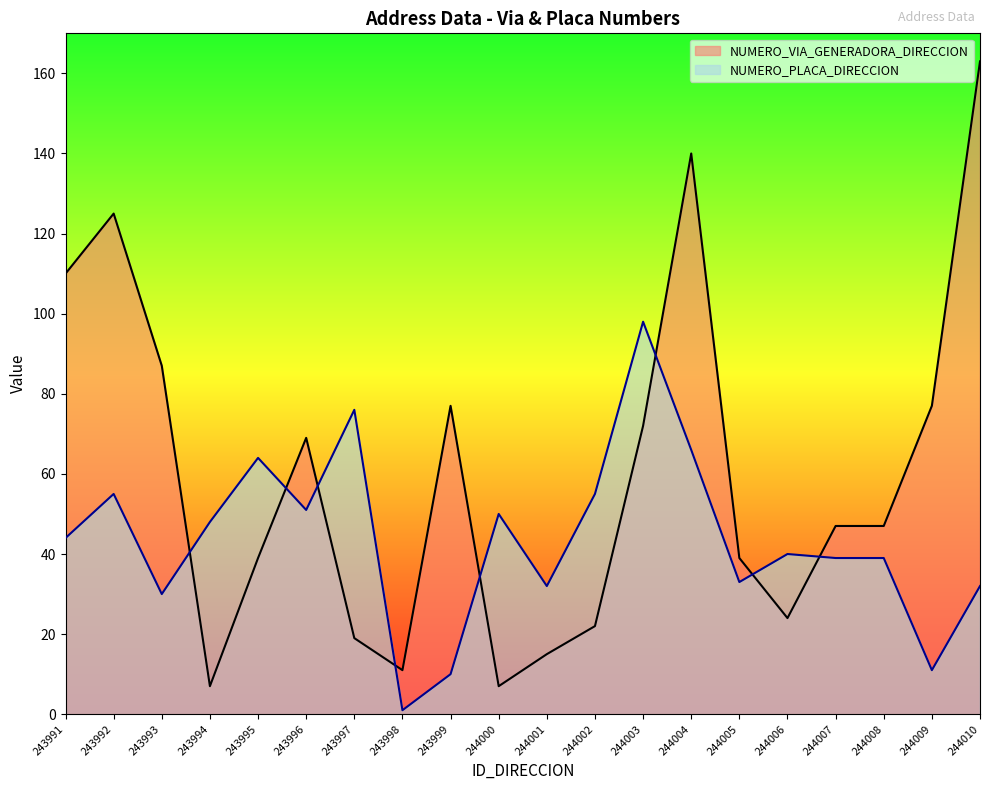

True or false: NUMERO_VIA_GENERADORA_DIRECCION and NUMERO_PLACA_DIRECCION intersect in this chart.

True